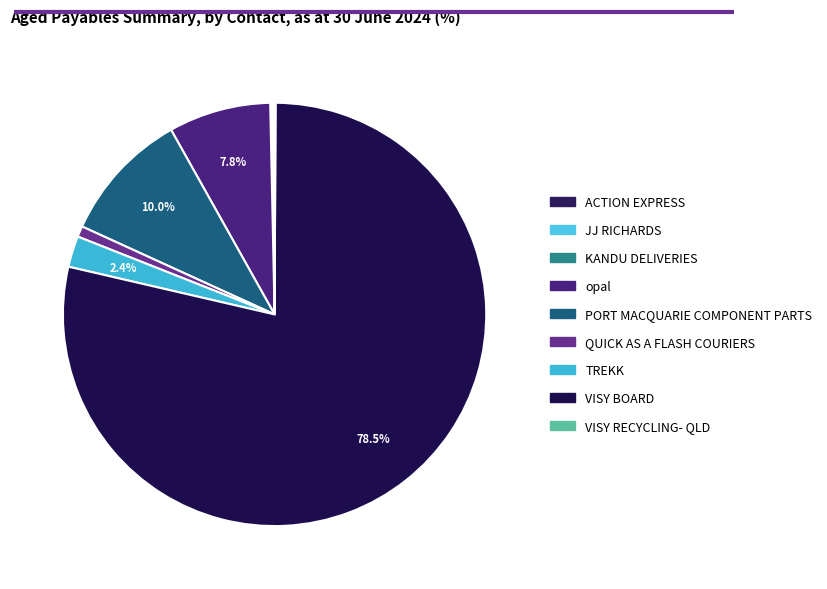

What portion of the pie excludes QUICK AS A FLASH COURIERS?

99.2%